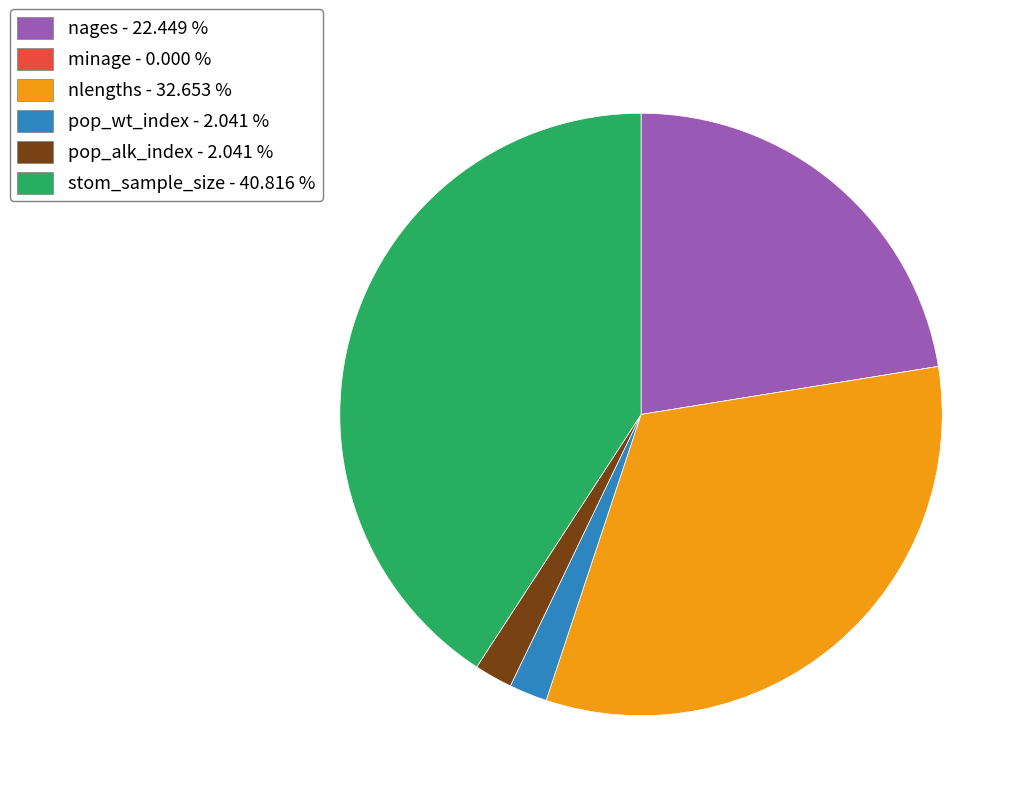

Is the sum of pop_alk_index and nages greater than half?

No